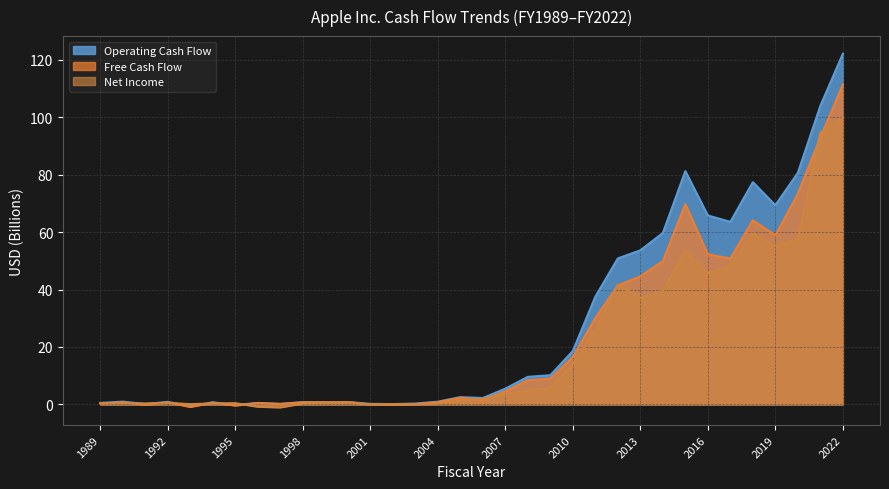

Where do Net Income and Free Cash Flow first cross each other?

1989 and 1990